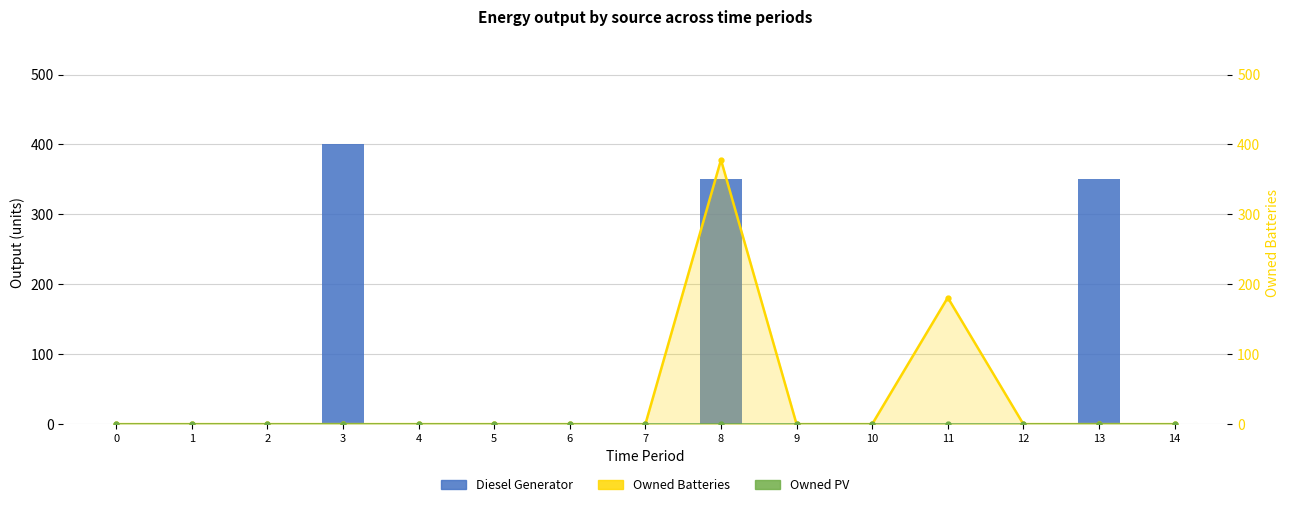

List the labels in order of Owned PV value, largest first.

0, 1, 2, 3, 4, 5, 6, 7, 8, 9, 10, 11, 12, 13, 14